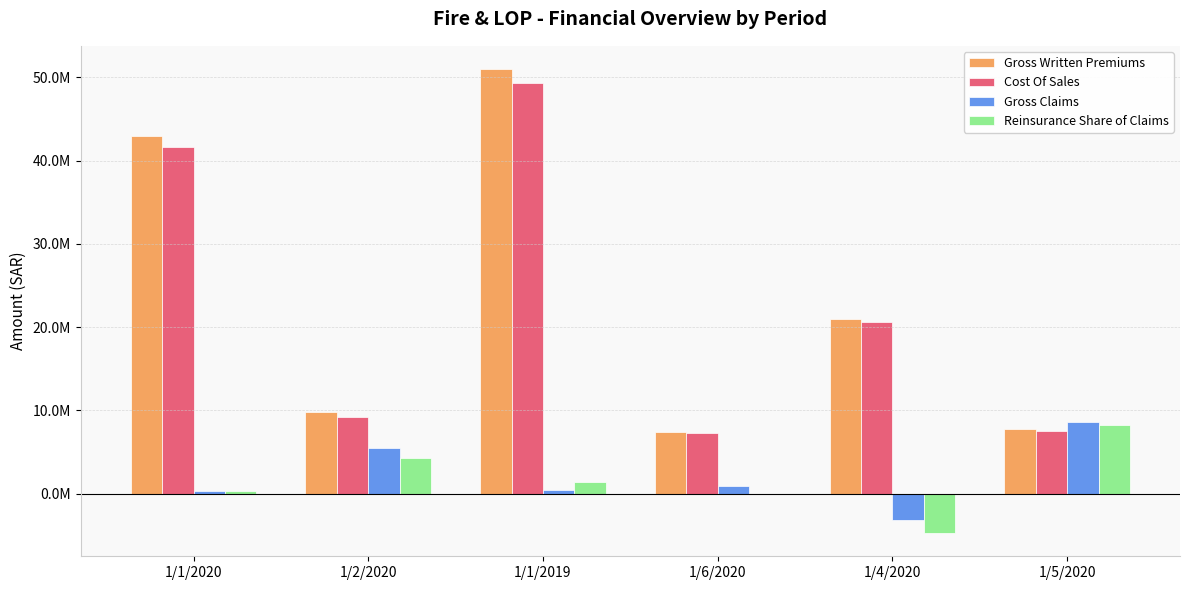

Are the bars grouped side by side (vs. stacked)?

Yes